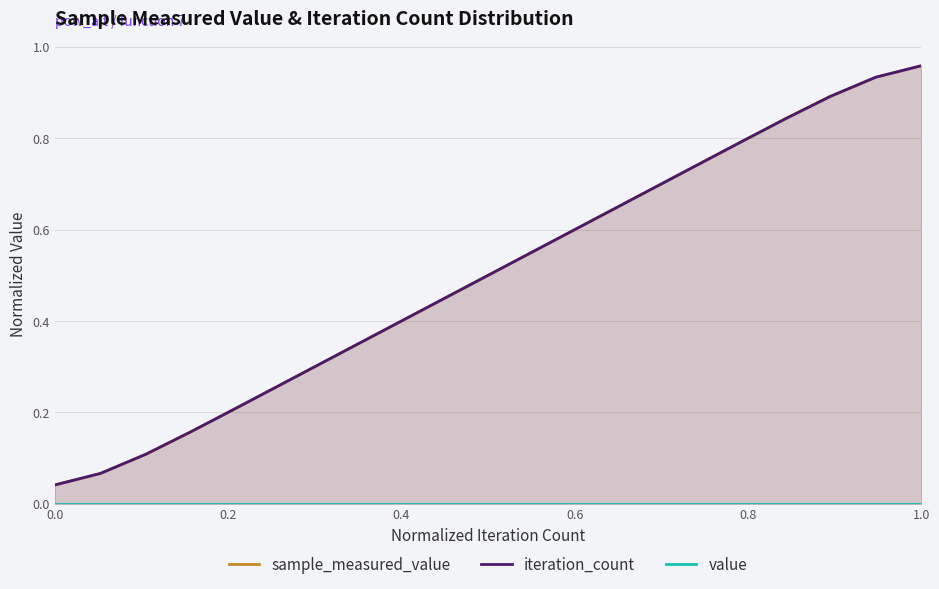

True or false: sample_measured_value has more than 0 points higher than both neighbors.

False